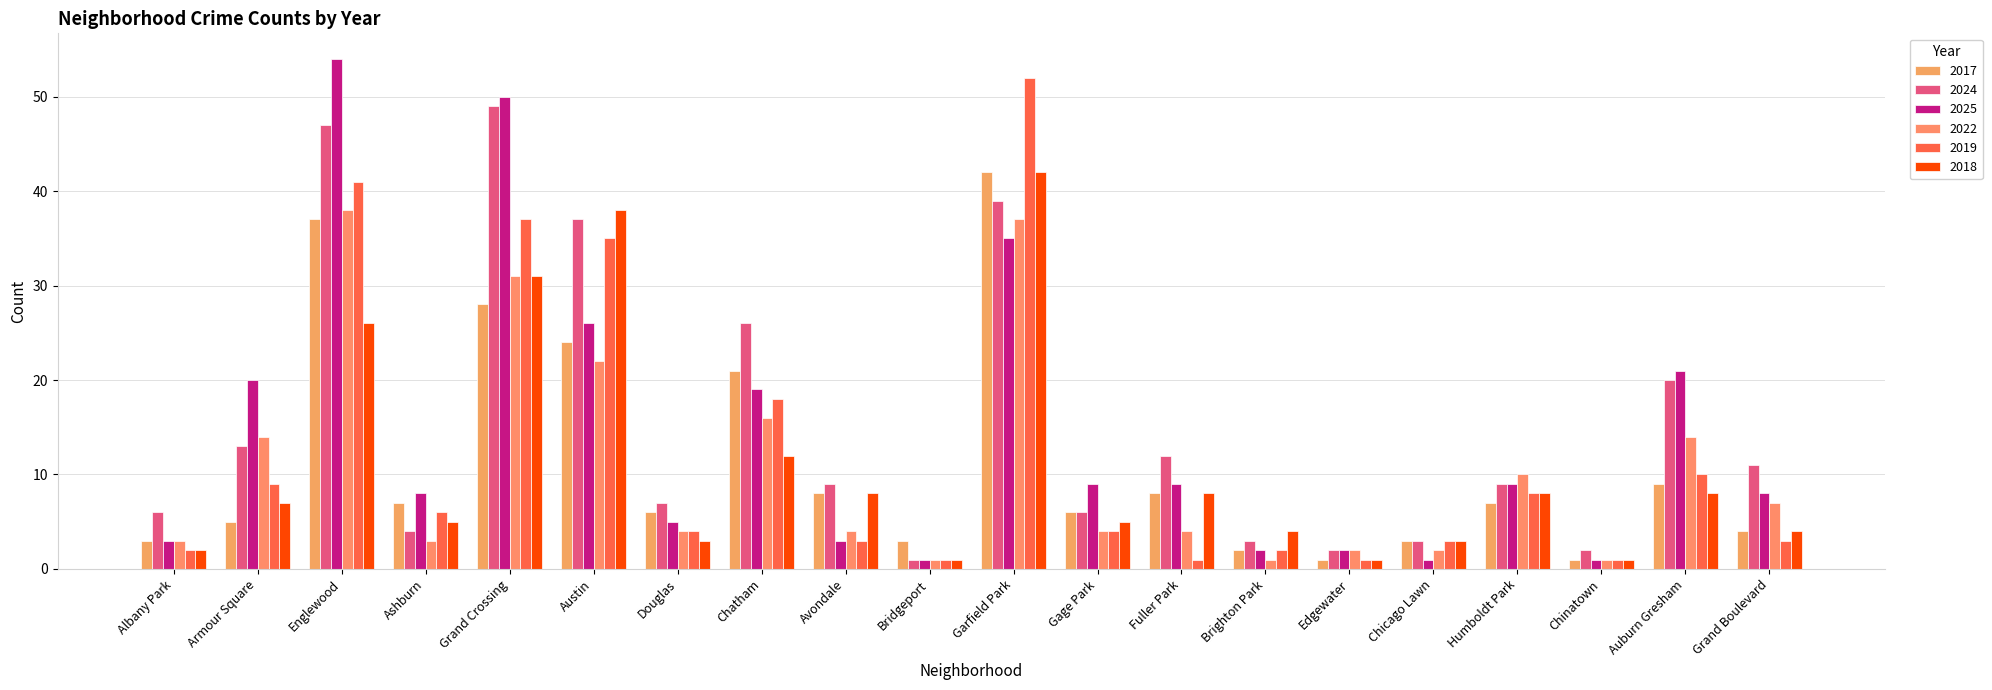

How many data points does each series have?

20